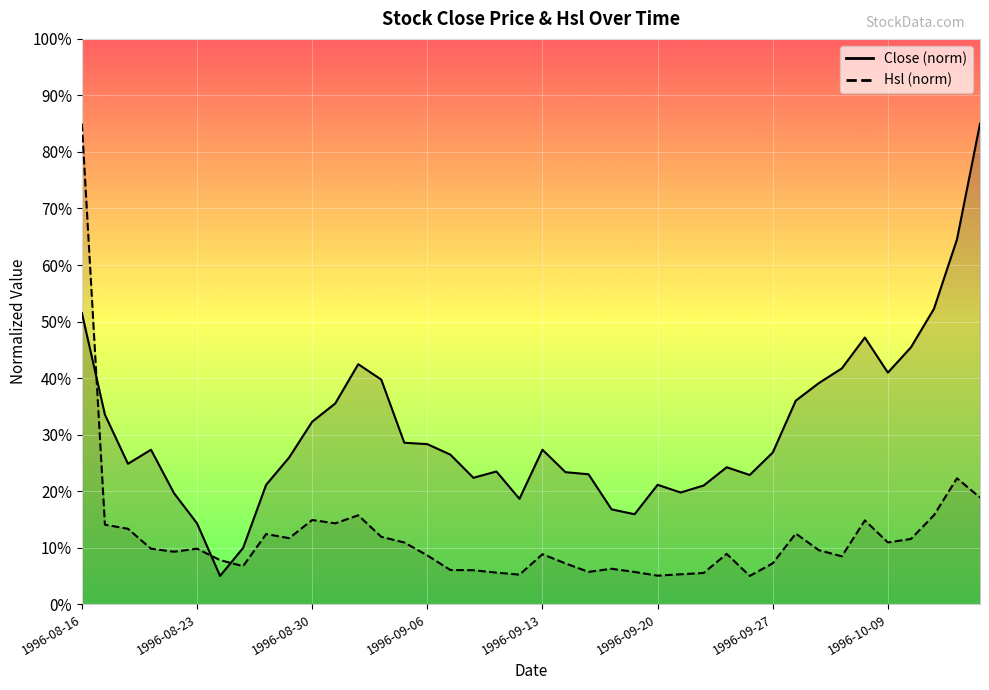

At which category does Hsl reach its first local peak?

1996-08-23